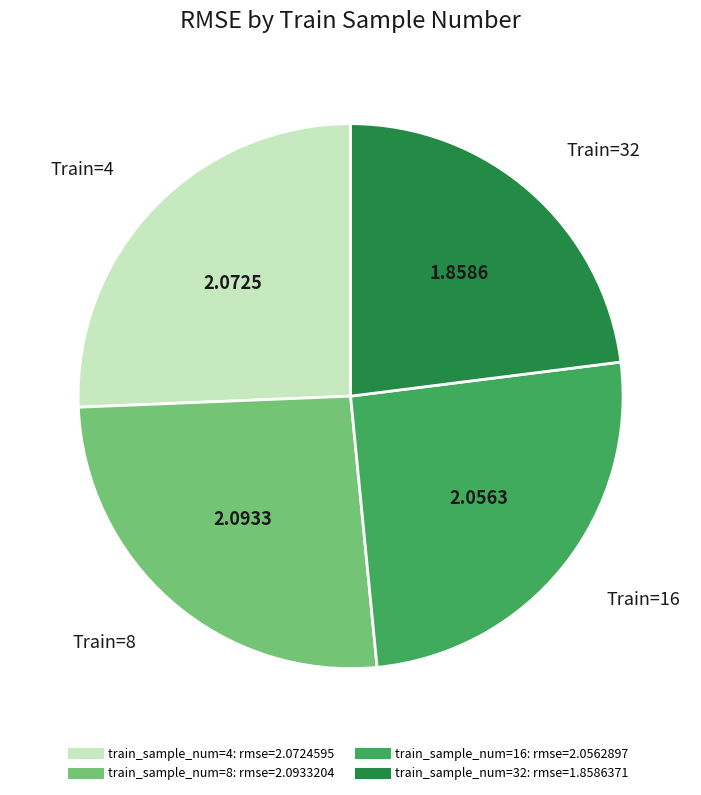

Is there a majority slice in this chart?

No